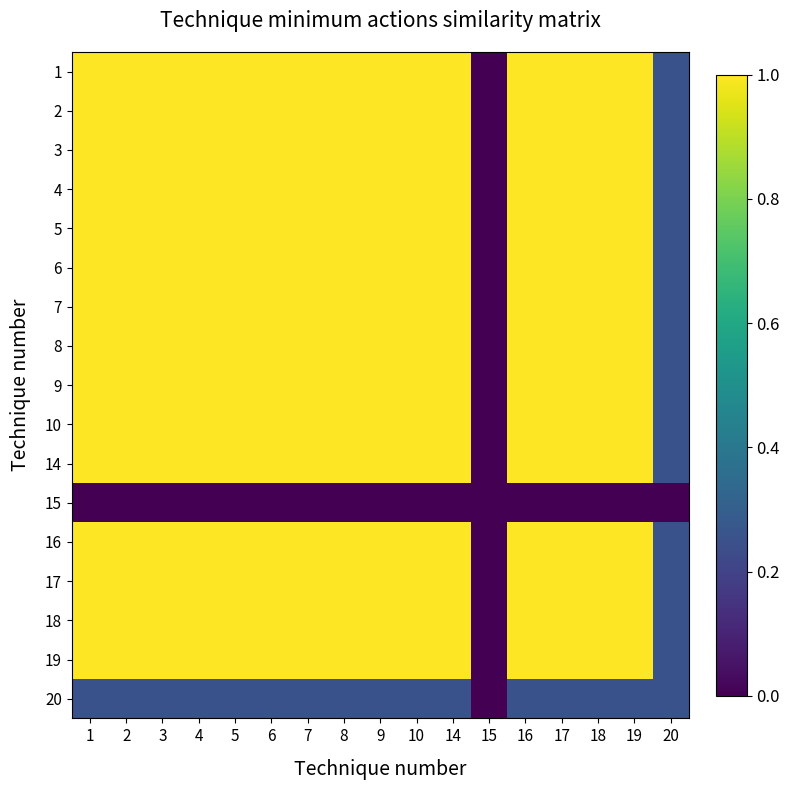

Reading left to right, transcribe all the data shown in this chart.

1: 1=1.0	2=1.0	3=1.0	4=1.0	5=1.0	6=1.0	7=1.0	8=1.0	9=1.0	10=1.0	14=1.0	15=0.0	16=1.0	17=1.0	18=1.0	19=1.0	20=0.2
2: 1=1.0	2=1.0	3=1.0	4=1.0	5=1.0	6=1.0	7=1.0	8=1.0	9=1.0	10=1.0	14=1.0	15=0.0	16=1.0	17=1.0	18=1.0	19=1.0	20=0.2
3: 1=1.0	2=1.0	3=1.0	4=1.0	5=1.0	6=1.0	7=1.0	8=1.0	9=1.0	10=1.0	14=1.0	15=0.0	16=1.0	17=1.0	18=1.0	19=1.0	20=0.2
4: 1=1.0	2=1.0	3=1.0	4=1.0	5=1.0	6=1.0	7=1.0	8=1.0	9=1.0	10=1.0	14=1.0	15=0.0	16=1.0	17=1.0	18=1.0	19=1.0	20=0.2
5: 1=1.0	2=1.0	3=1.0	4=1.0	5=1.0	6=1.0	7=1.0	8=1.0	9=1.0	10=1.0	14=1.0	15=0.0	16=1.0	17=1.0	18=1.0	19=1.0	20=0.2
6: 1=1.0	2=1.0	3=1.0	4=1.0	5=1.0	6=1.0	7=1.0	8=1.0	9=1.0	10=1.0	14=1.0	15=0.0	16=1.0	17=1.0	18=1.0	19=1.0	20=0.2
7: 1=1.0	2=1.0	3=1.0	4=1.0	5=1.0	6=1.0	7=1.0	8=1.0	9=1.0	10=1.0	14=1.0	15=0.0	16=1.0	17=1.0	18=1.0	19=1.0	20=0.2
8: 1=1.0	2=1.0	3=1.0	4=1.0	5=1.0	6=1.0	7=1.0	8=1.0	9=1.0	10=1.0	14=1.0	15=0.0	16=1.0	17=1.0	18=1.0	19=1.0	20=0.2
9: 1=1.0	2=1.0	3=1.0	4=1.0	5=1.0	6=1.0	7=1.0	8=1.0	9=1.0	10=1.0	14=1.0	15=0.0	16=1.0	17=1.0	18=1.0	19=1.0	20=0.2
10: 1=1.0	2=1.0	3=1.0	4=1.0	5=1.0	6=1.0	7=1.0	8=1.0	9=1.0	10=1.0	14=1.0	15=0.0	16=1.0	17=1.0	18=1.0	19=1.0	20=0.2
14: 1=1.0	2=1.0	3=1.0	4=1.0	5=1.0	6=1.0	7=1.0	8=1.0	9=1.0	10=1.0	14=1.0	15=0.0	16=1.0	17=1.0	18=1.0	19=1.0	20=0.2
15: 1=0.0	2=0.0	3=0.0	4=0.0	5=0.0	6=0.0	7=0.0	8=0.0	9=0.0	10=0.0	14=0.0	15=0.0	16=0.0	17=0.0	18=0.0	19=0.0	20=0.0
16: 1=1.0	2=1.0	3=1.0	4=1.0	5=1.0	6=1.0	7=1.0	8=1.0	9=1.0	10=1.0	14=1.0	15=0.0	16=1.0	17=1.0	18=1.0	19=1.0	20=0.2
17: 1=1.0	2=1.0	3=1.0	4=1.0	5=1.0	6=1.0	7=1.0	8=1.0	9=1.0	10=1.0	14=1.0	15=0.0	16=1.0	17=1.0	18=1.0	19=1.0	20=0.2
18: 1=1.0	2=1.0	3=1.0	4=1.0	5=1.0	6=1.0	7=1.0	8=1.0	9=1.0	10=1.0	14=1.0	15=0.0	16=1.0	17=1.0	18=1.0	19=1.0	20=0.2
19: 1=1.0	2=1.0	3=1.0	4=1.0	5=1.0	6=1.0	7=1.0	8=1.0	9=1.0	10=1.0	14=1.0	15=0.0	16=1.0	17=1.0	18=1.0	19=1.0	20=0.2
20: 1=0.2	2=0.2	3=0.2	4=0.2	5=0.2	6=0.2	7=0.2	8=0.2	9=0.2	10=0.2	14=0.2	15=0.0	16=0.2	17=0.2	18=0.2	19=0.2	20=0.2